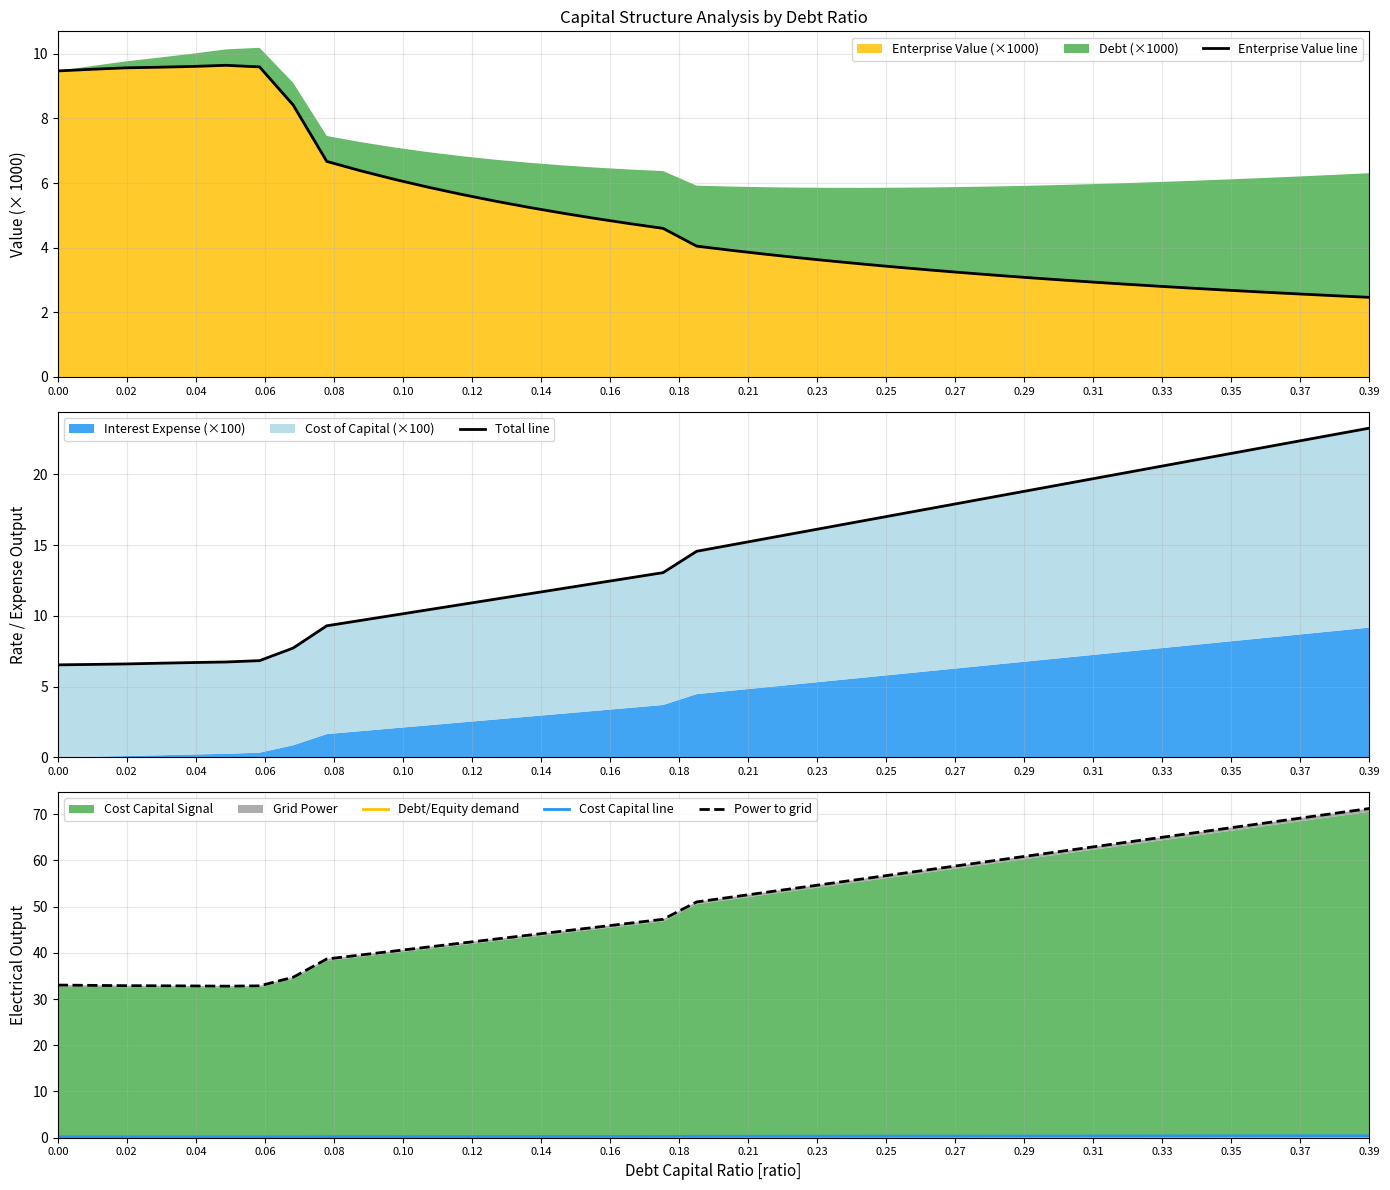

Does the chart have visible grid lines?

Yes